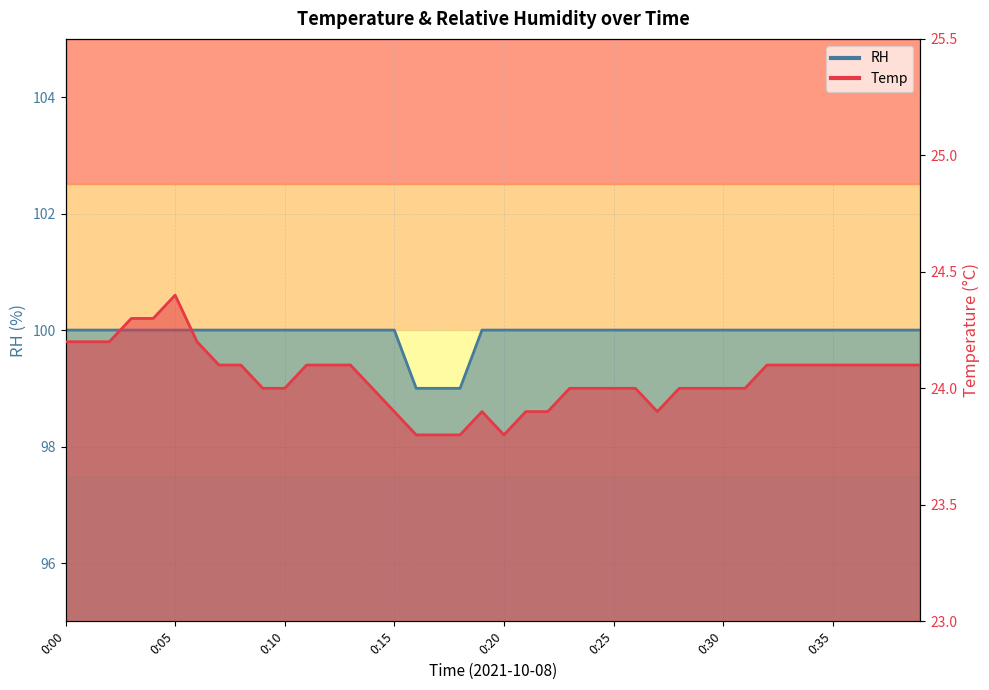

Rank the series by their average value, from lowest to highest.

Temp, RH